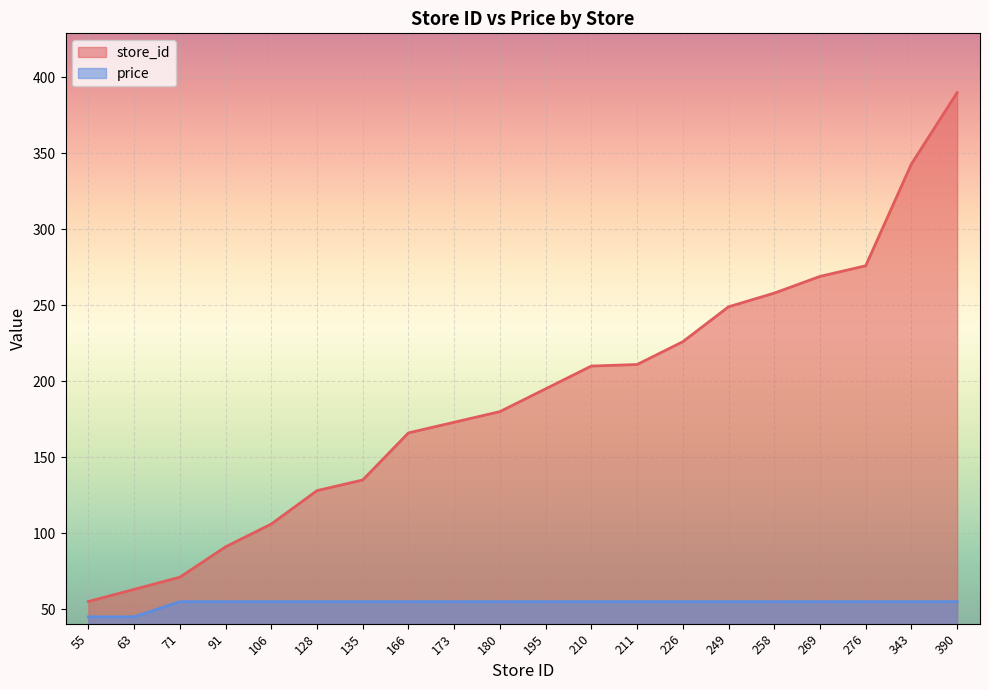

Reading right to left, list all the values displayed in this chart.

store_id: 390.0	343.0	276.0	269.0	258.0	249.0	226.0	211.0	210.0	195.0	180.0	173.0	166.0	135.0	128.0	106.0	91.0	71.0	63.0	55.0
price: 54.9	54.9	54.9	54.9	54.9	54.9	54.9	54.9	54.9	54.9	54.9	54.9	54.9	54.9	54.9	54.9	54.9	54.9	44.9	44.9